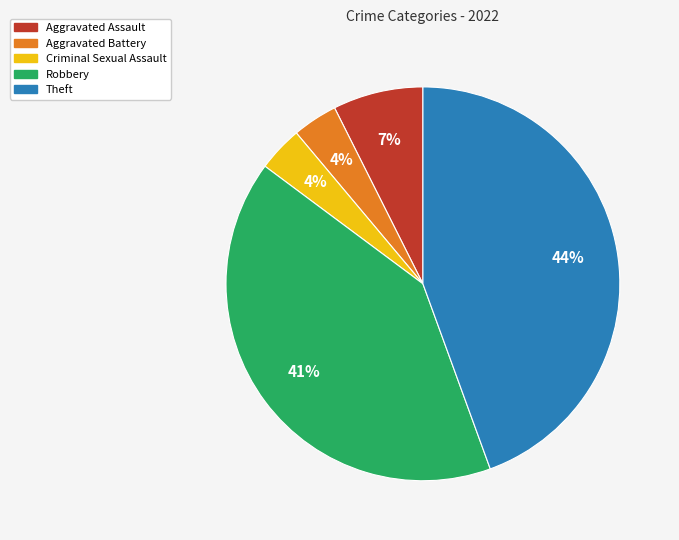

The Aggravated Assault slice represents 1% of the pie. True or false?

False